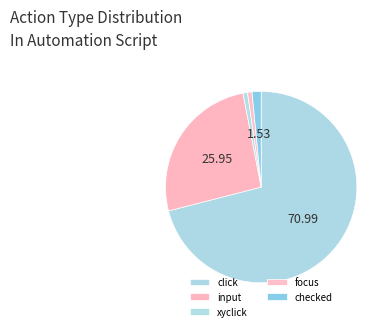

To the nearest percent, what is the average slice percentage?

20%